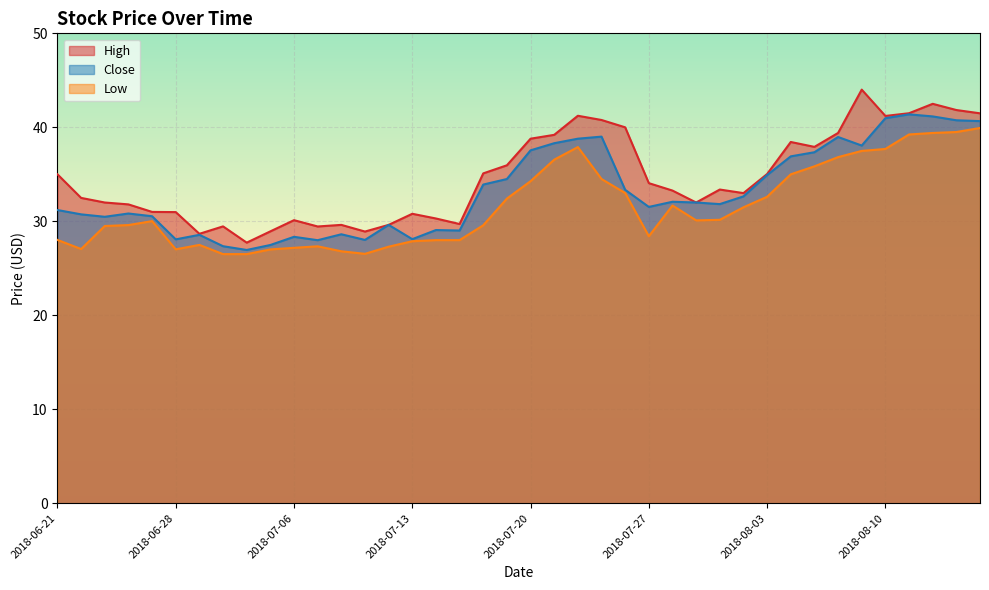

How many data points in Close are above 32?

19